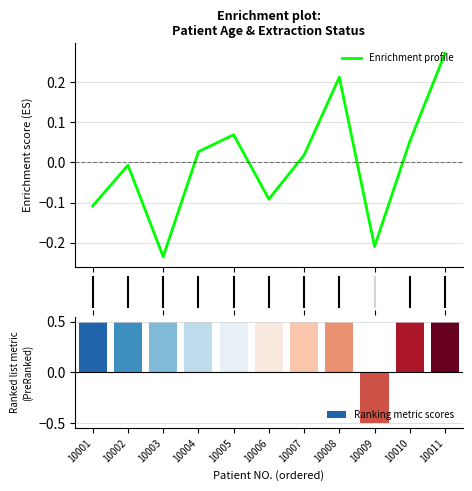

Which has a higher value, 10002 or 10009?

10002